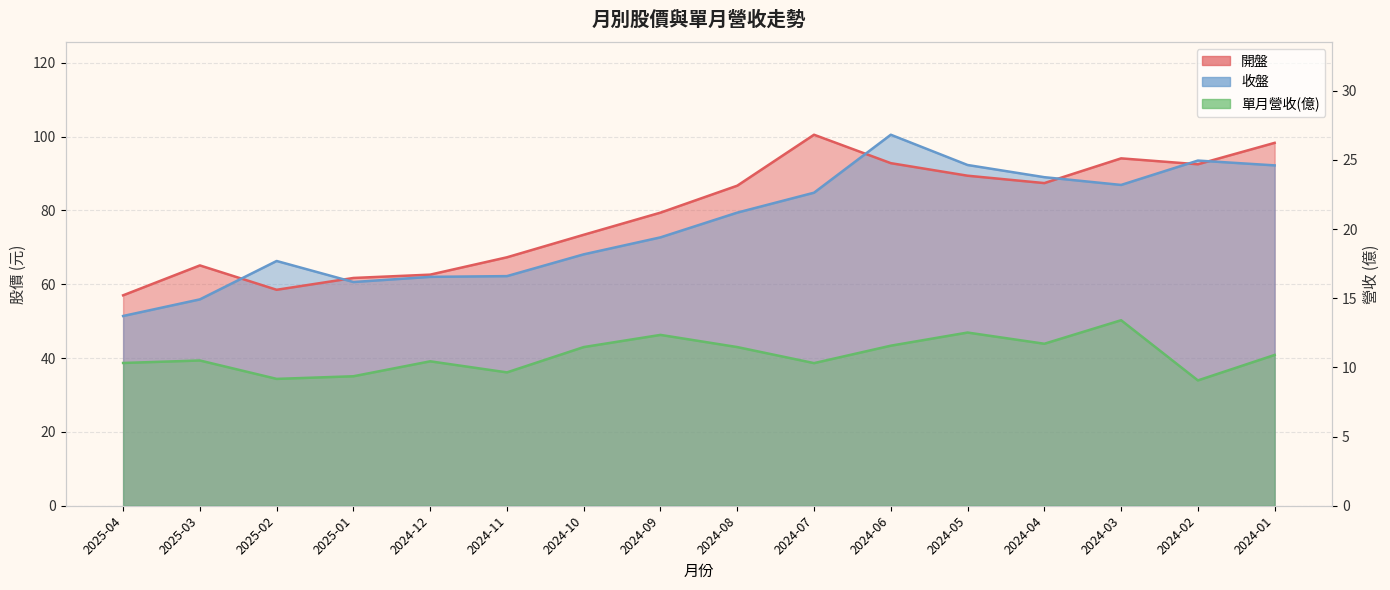

How many data points does each series have?

16